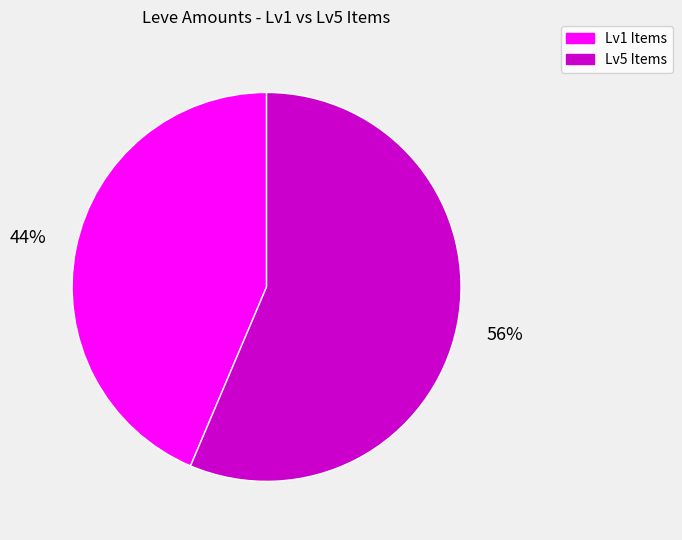

Is there a majority slice in this chart?

Yes